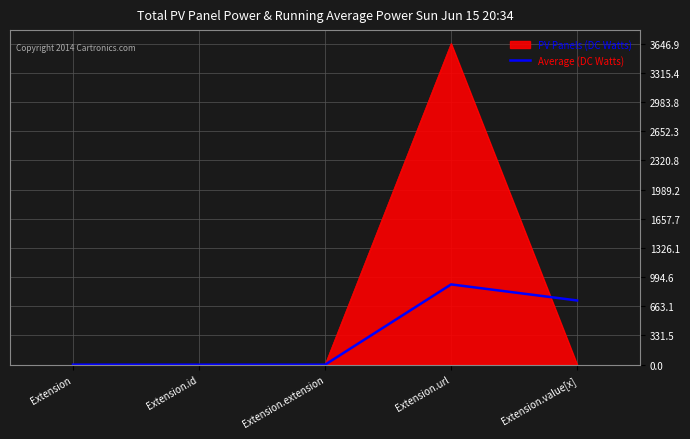

List the series in order of their peak value, lowest first.

Average (DC Watts), PV Panels (DC Watts)